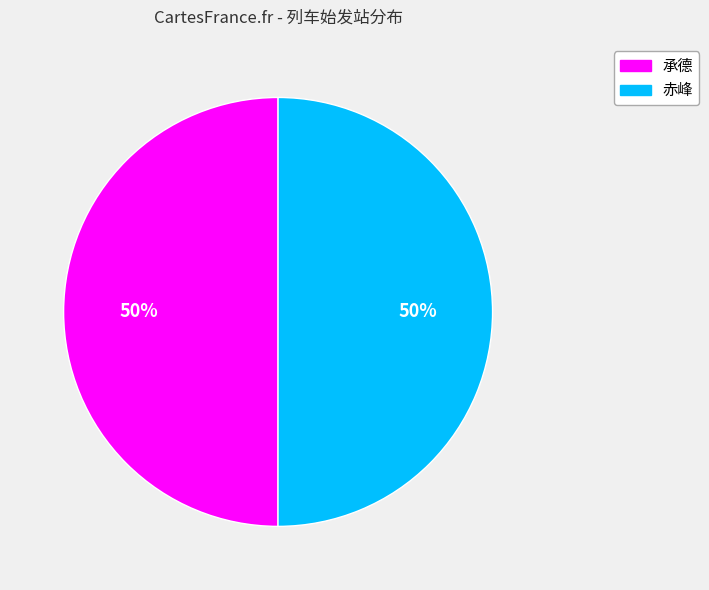

What is the ratio of the value at 赤峰 to the value at 承德?

1.0